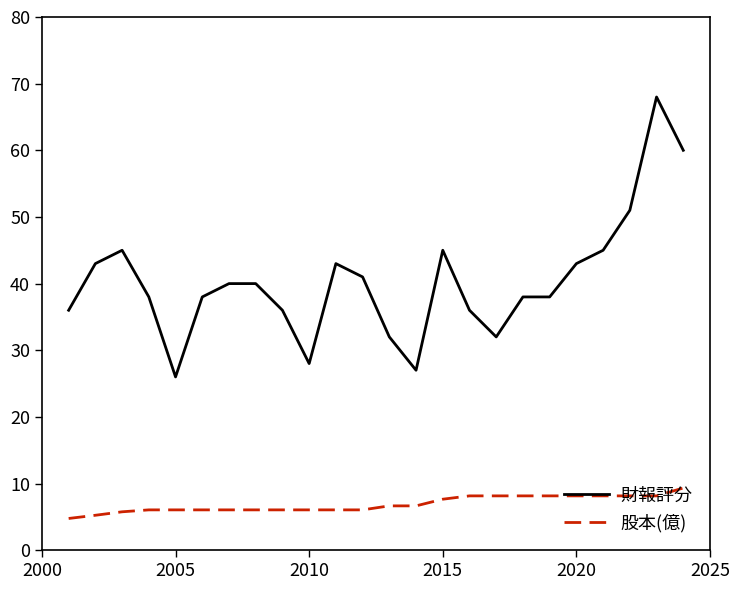

What is the highest value of the 財報評分 series?

68.0